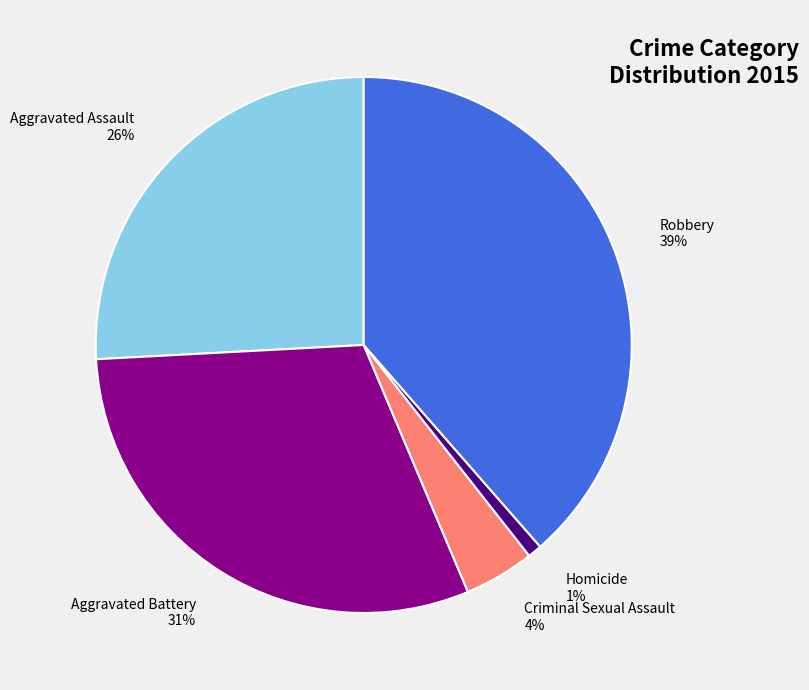

To the nearest percent, what is the combined percentage of Criminal Sexual Assault and Homicide?

5%